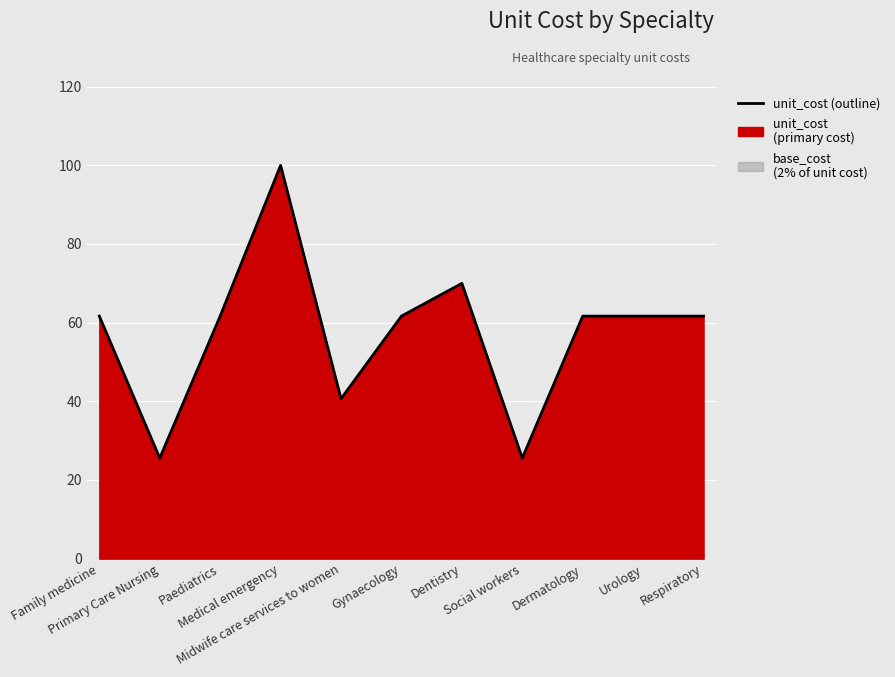

Reading left to right, what are all the values shown in this chart?

Family medicine=61.6	Primary Care Nursing=25.5	Paediatrics=61.6	Medical emergency=100.0	Midwife care services to women=40.6	Gynaecology=61.6	Dentistry=70.0	Social workers=25.5	Dermatology=61.6	Urology=61.6	Respiratory=61.6